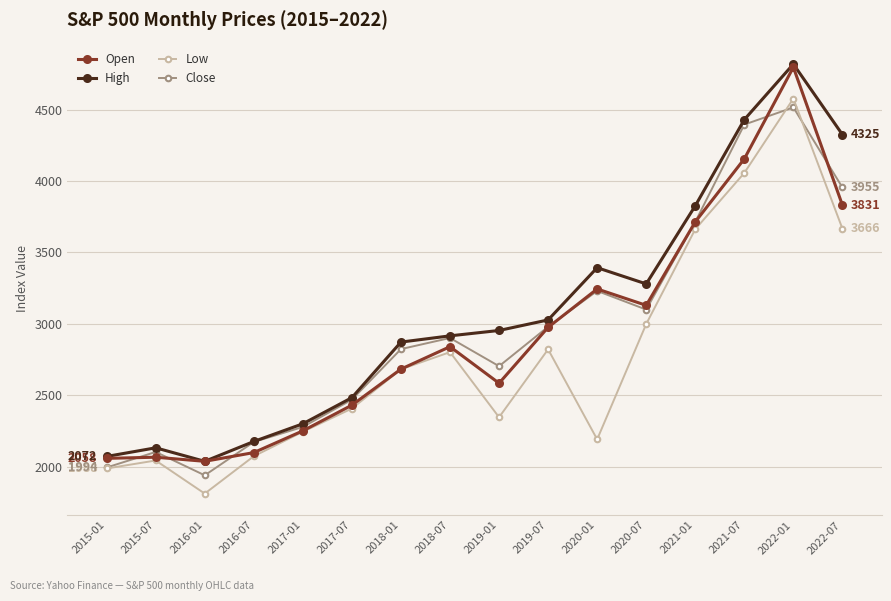

Which series has the widest spread of values?

High